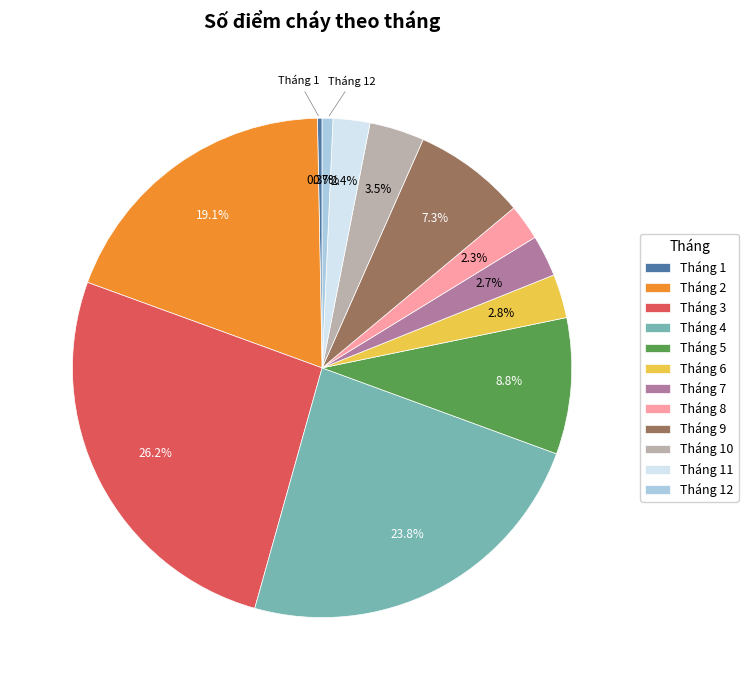

The Tháng 7 slice represents 3% of the pie. True or false?

True